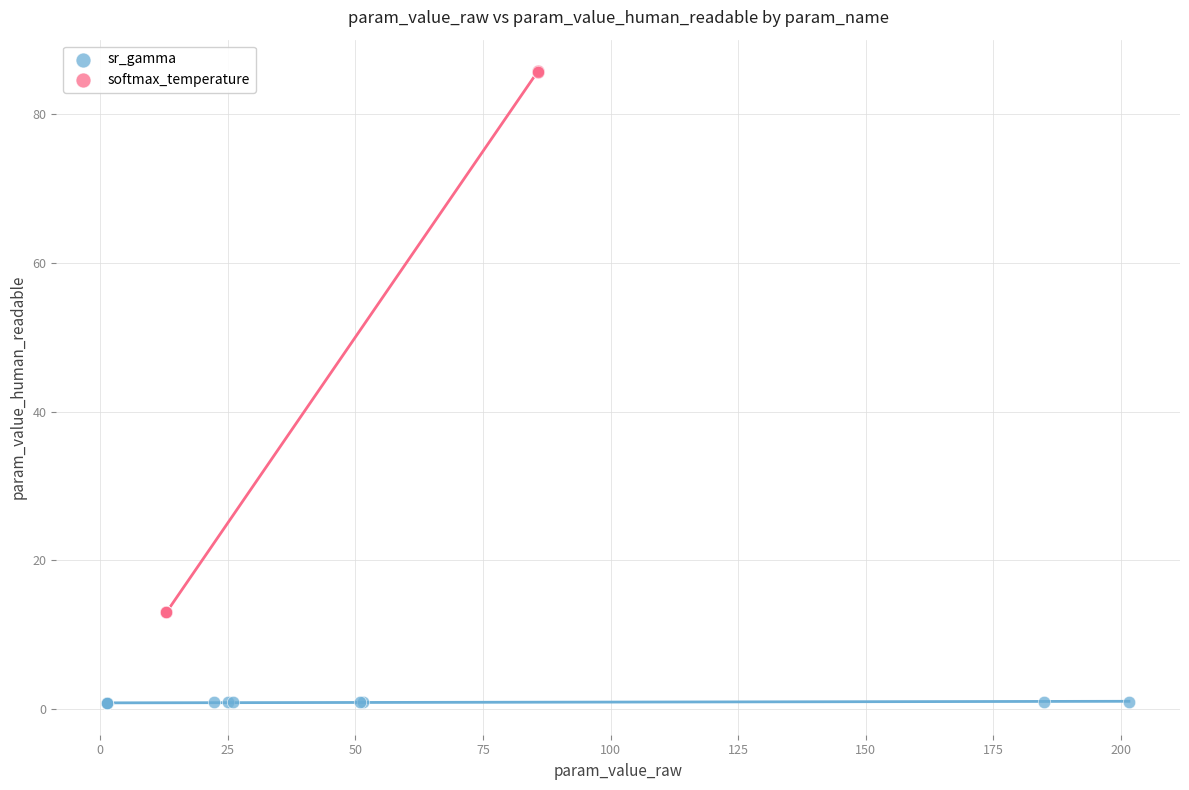

Which series reaches the maximum Y coordinate?

softmax_temperature